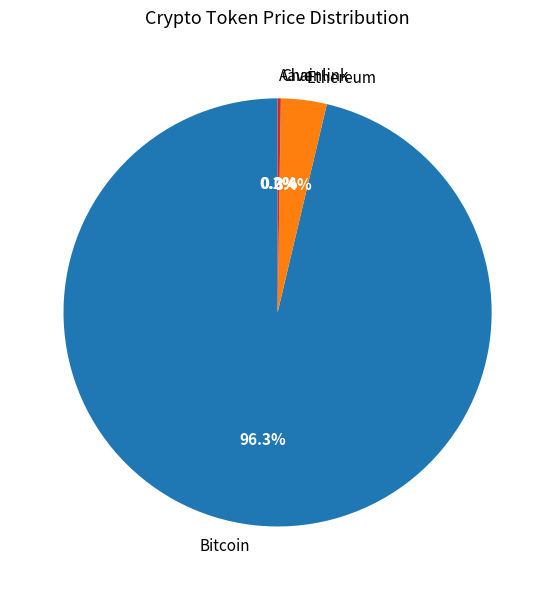

To the nearest percent, what percentage of the pie is Ethereum?

3%